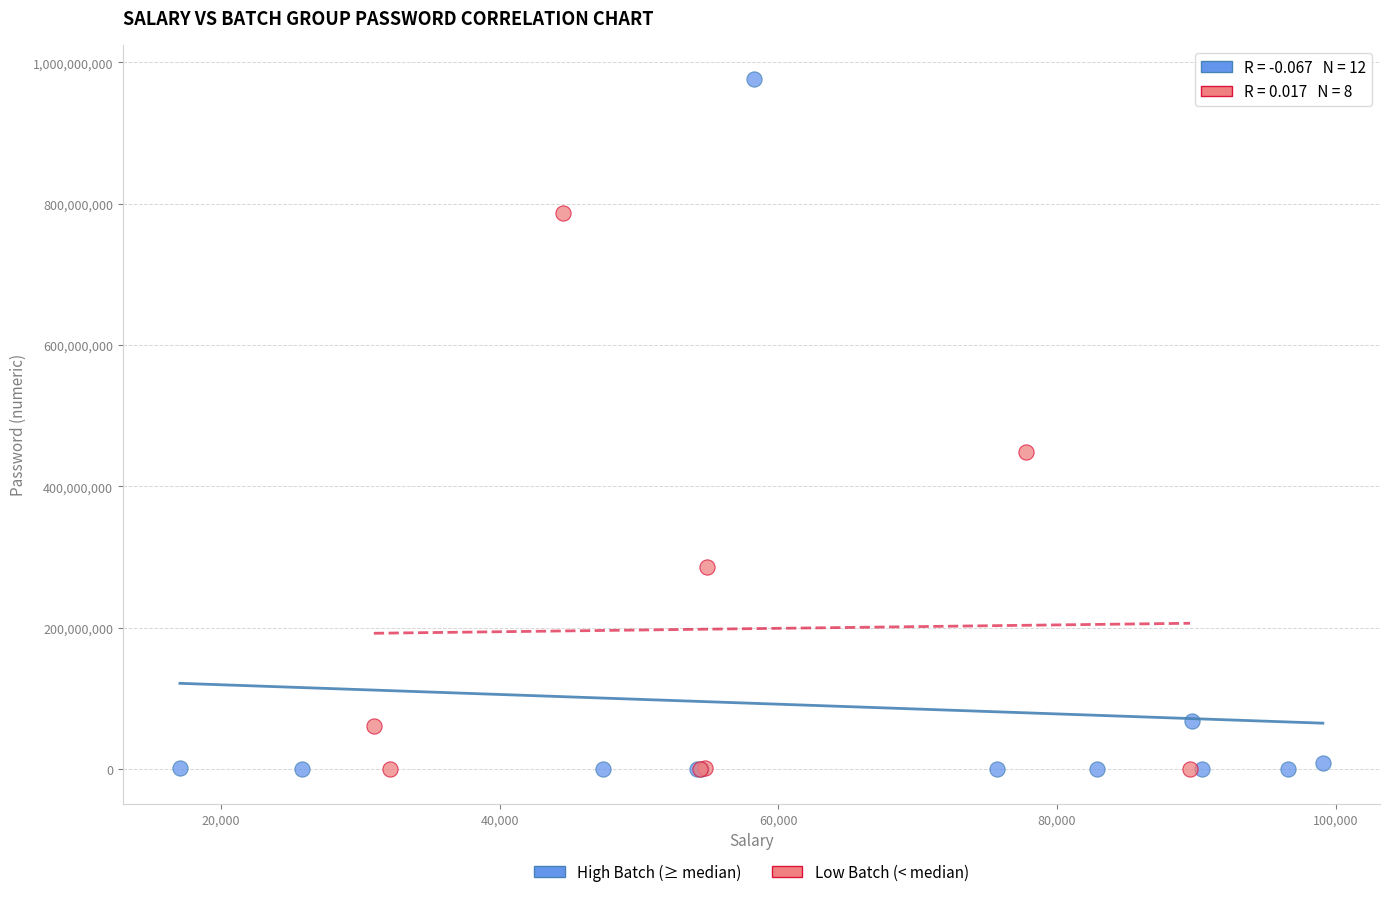

Which series contains the highest Y value?

High Batch (≥ median)